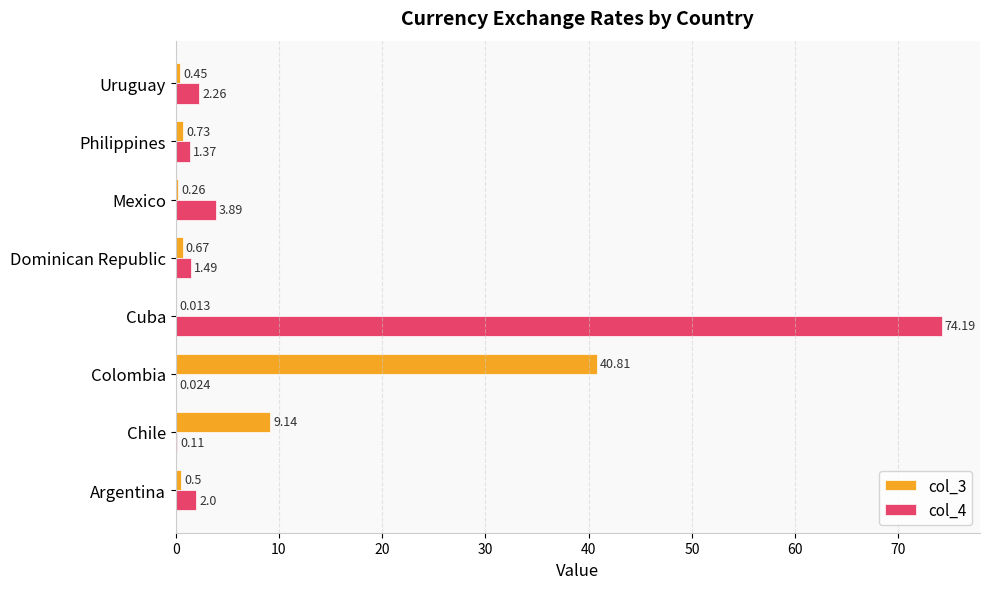

Where is col_4 nearest to the value 37?

Mexico